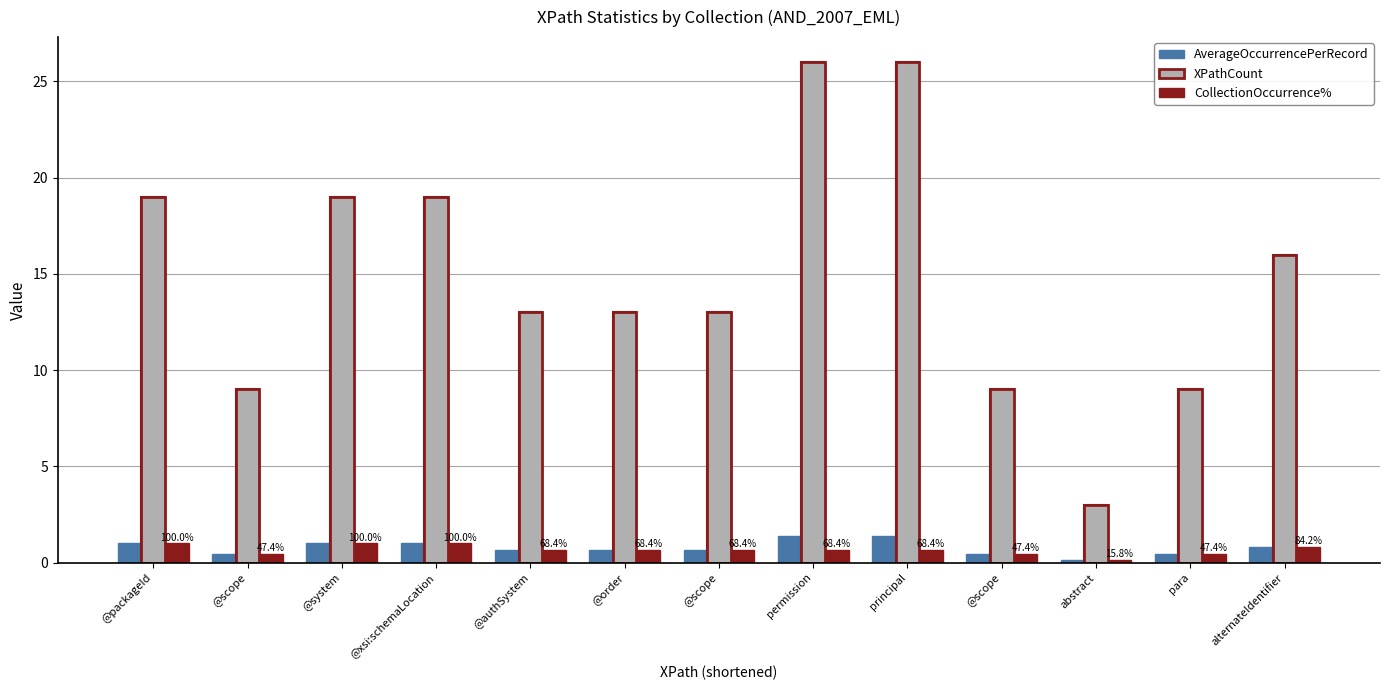

Which series changed the most between @system and @authSystem?

XPathCount